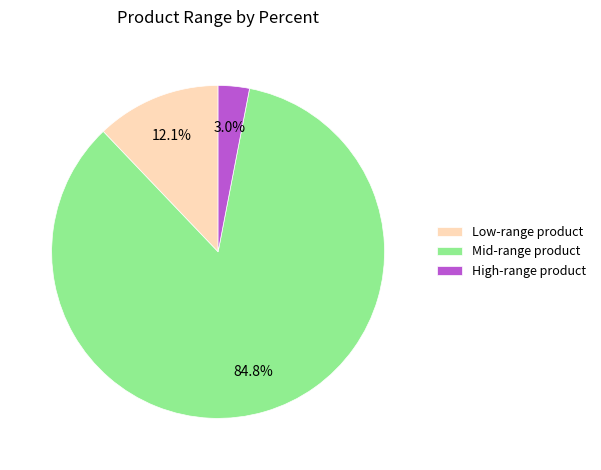

Does any single category account for the majority?

Yes